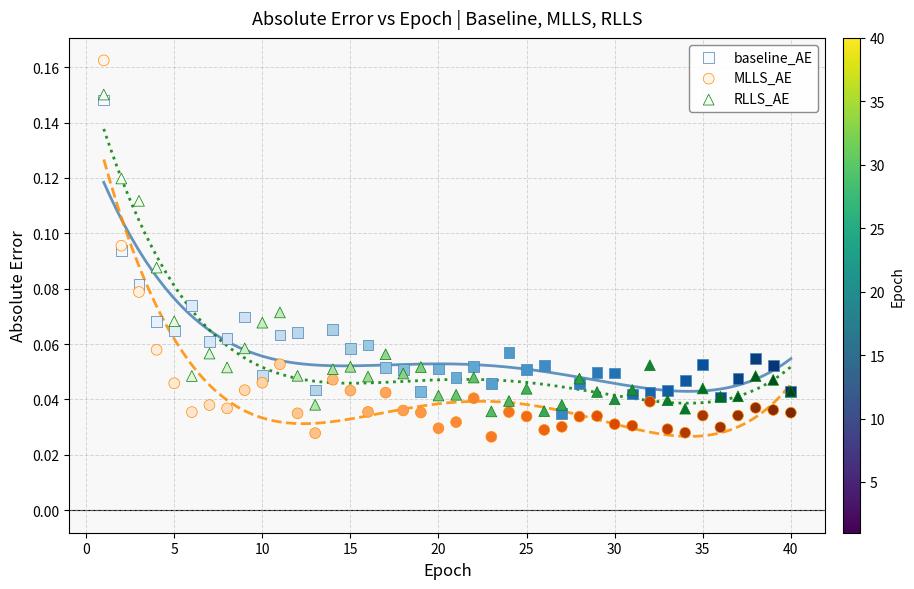

What is the X range (max minus min) for the scatter plot?

39.0